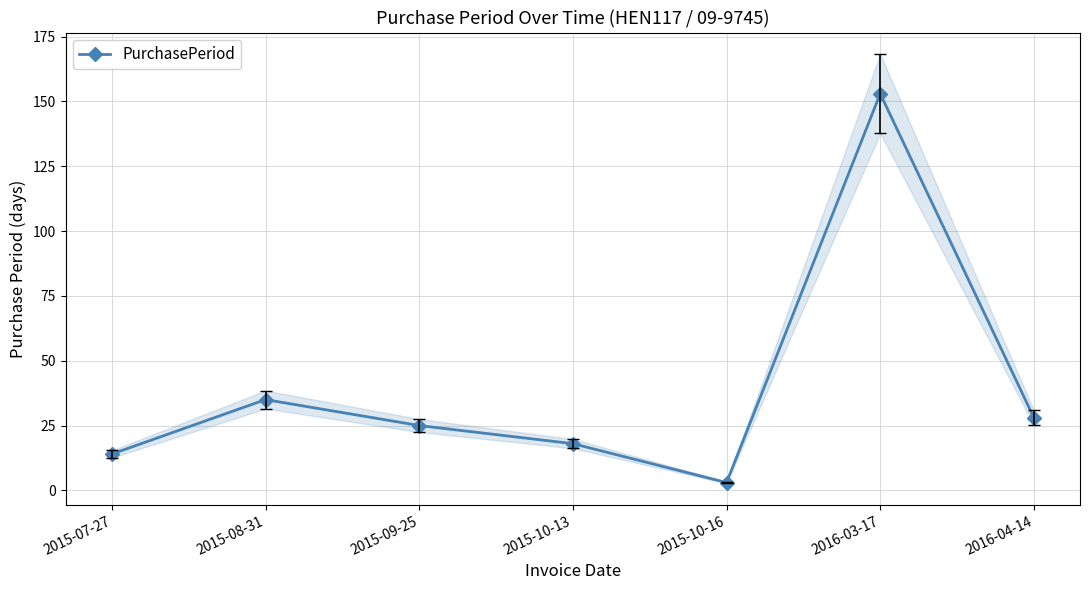

What position from the right is 2015-10-16?

3